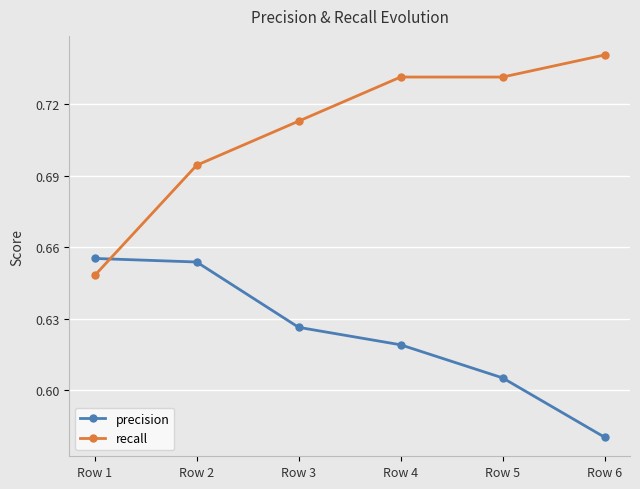

At how many categories does at least one series exceed 0?

6